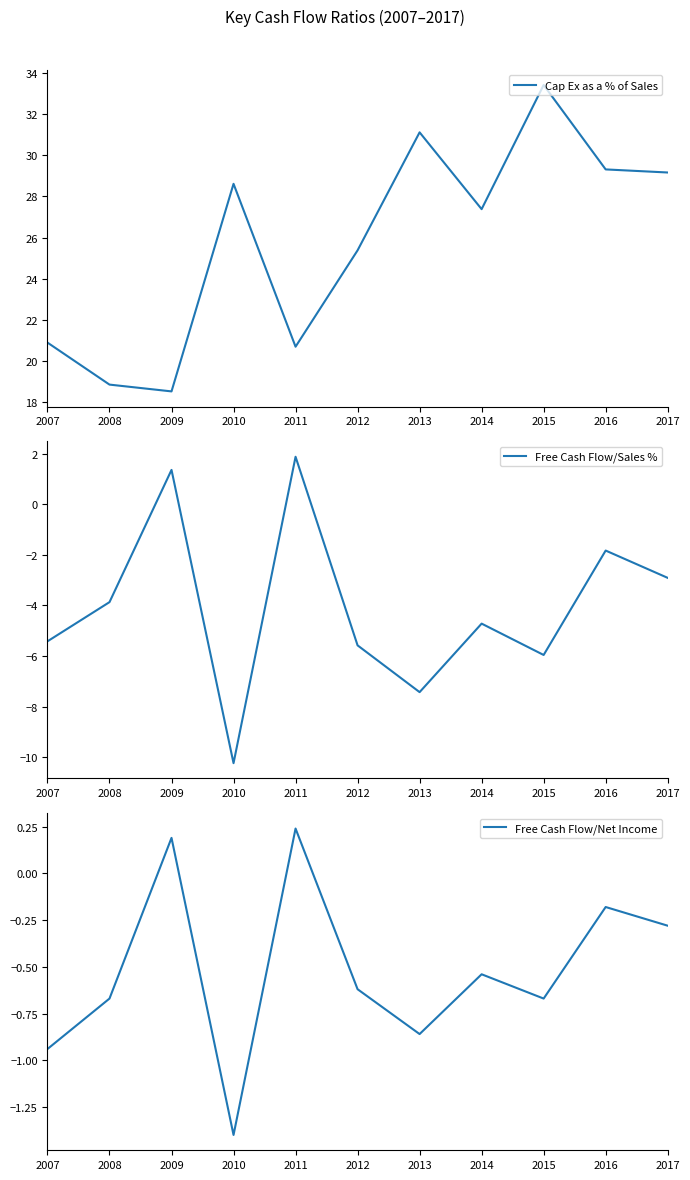

The value of Free Cash Flow/Net Income at 2017 is -0.3. True or false?

True